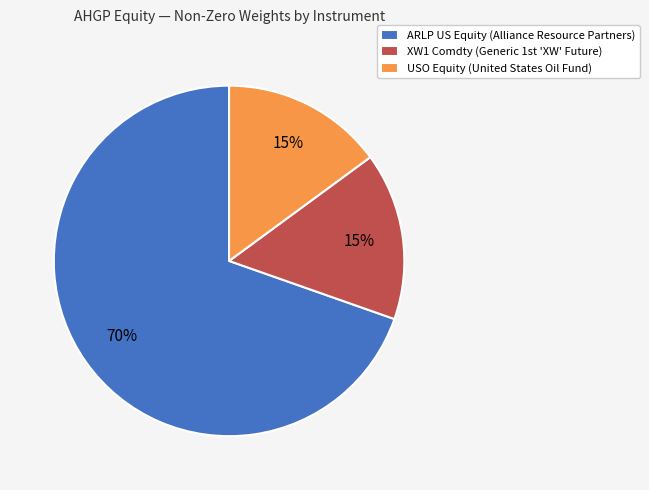

Which slice is the largest?

ARLP US Equity (Alliance Resource Partners)